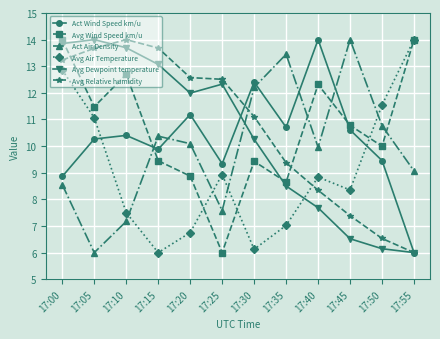

What is the total value across all series at 17:45?

57.6